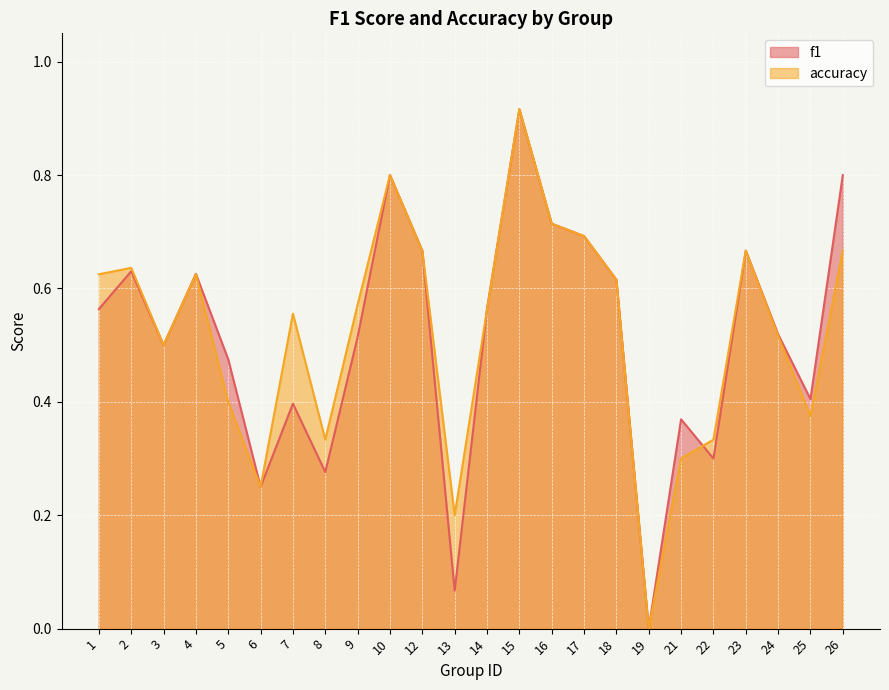

List the labels in order of f1 value, smallest first.

19, 13, 6, 8, 22, 21, 7, 25, 5, 3, 9, 24, 1, 14, 18, 4, 2, 12, 23, 17, 16, 10, 26, 15